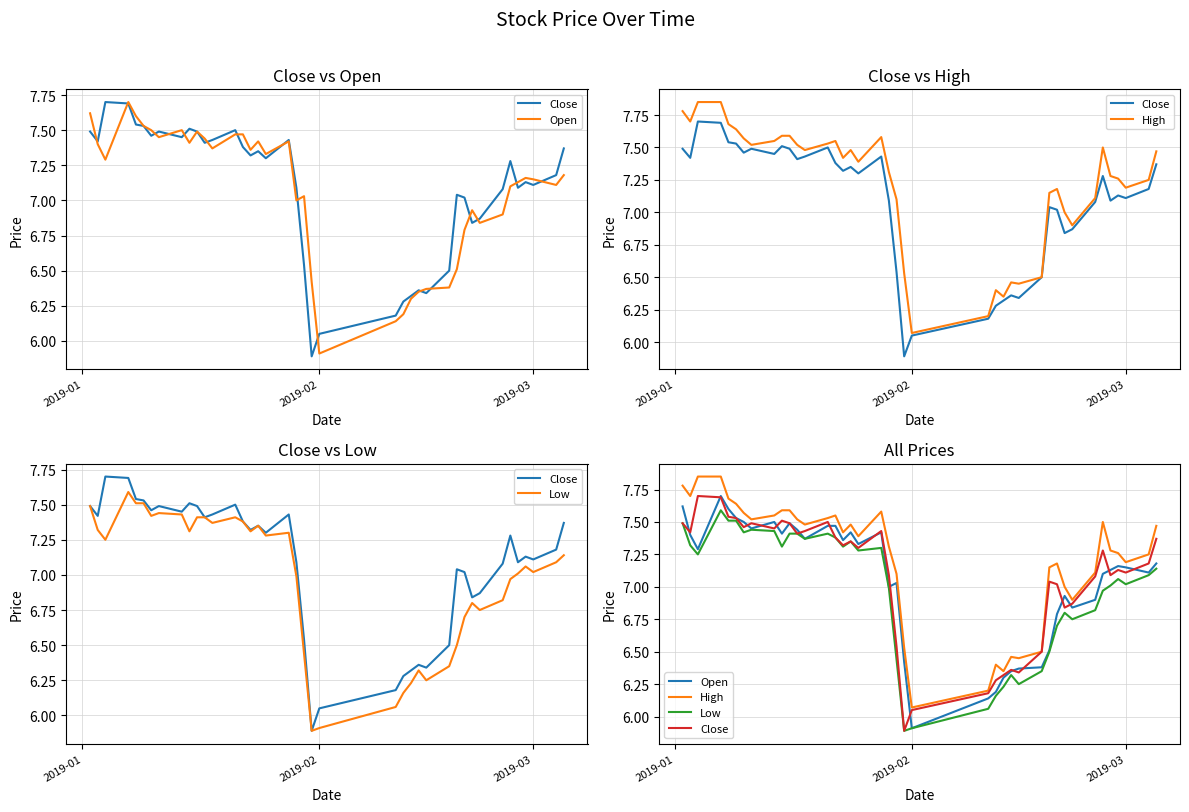

What is the spread (max minus min) of values at 2019-01?

0.3